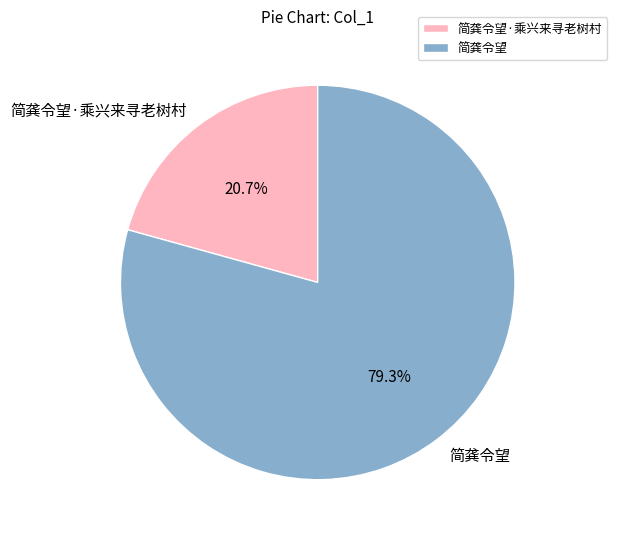

To the nearest percent, what is the average slice percentage?

50%